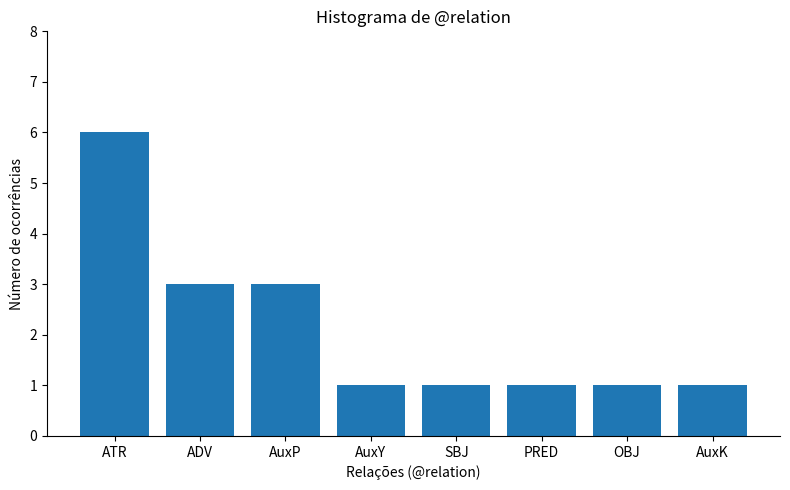

At which category does the chart reach its peak across all series?

ATR